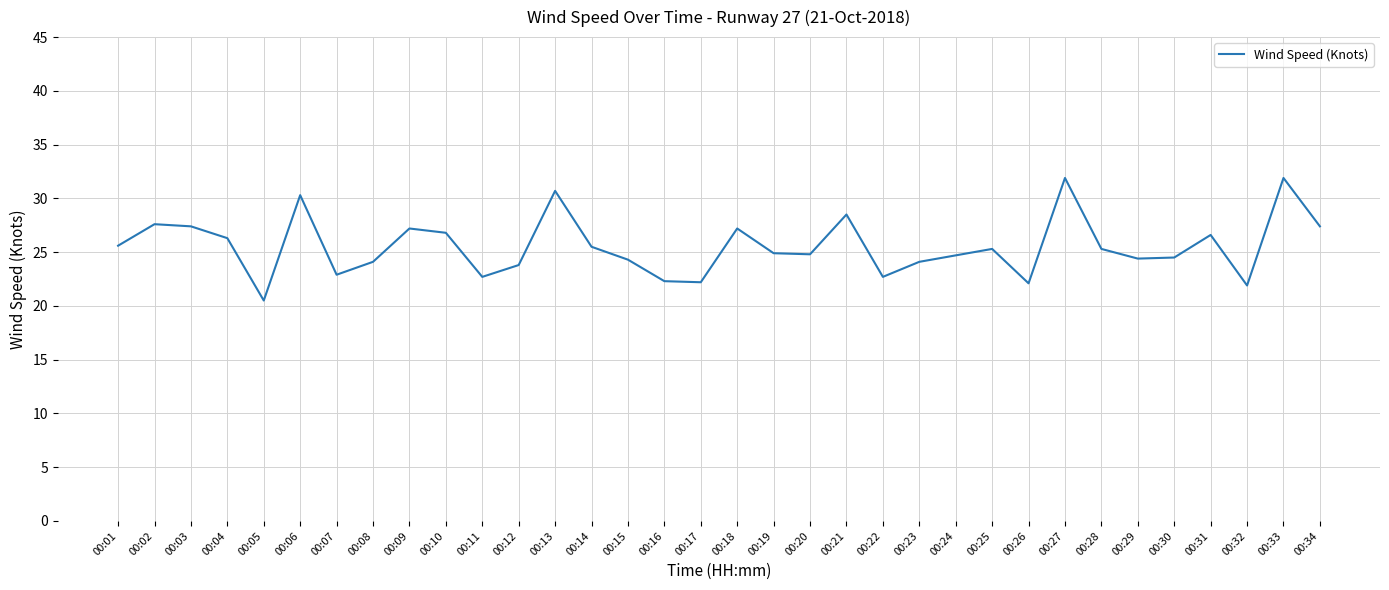

How many interior local peaks (higher than both neighbors) does the data have?

10